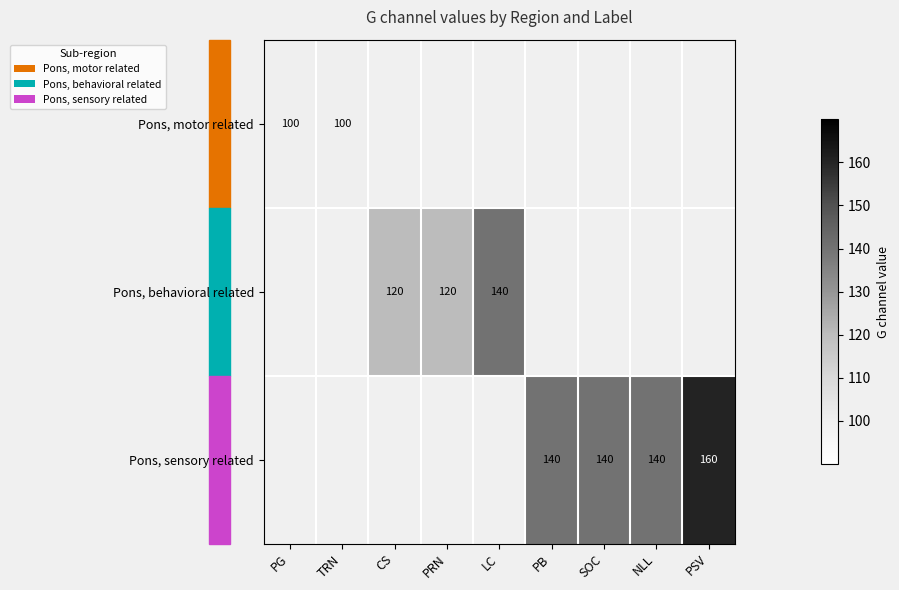

The Pons, motor related series shows 100 at TRN. True or false?

True